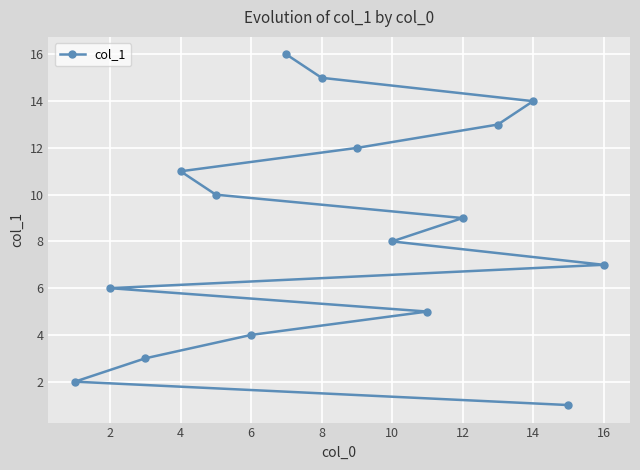

What is the ratio of the value at 12 to the value at 14?

0.6